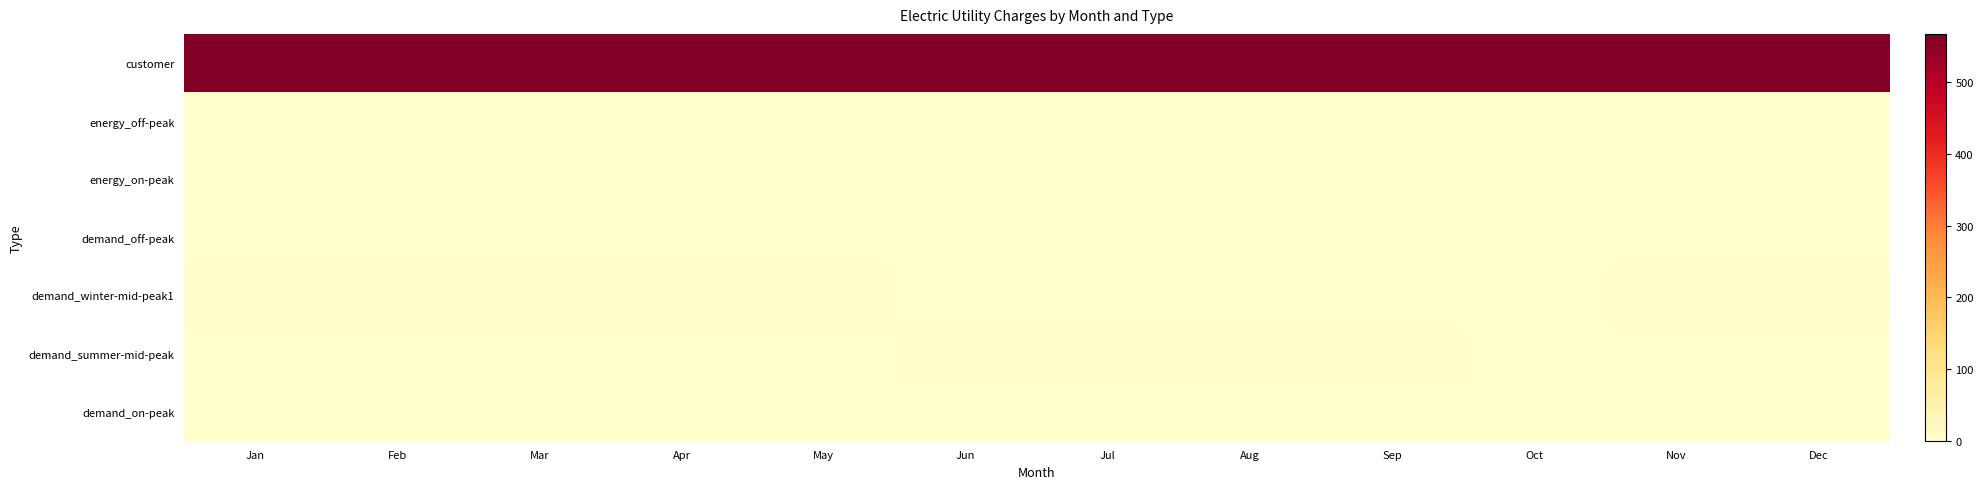

What is the difference between the highest and lowest values at Jun?

567.6